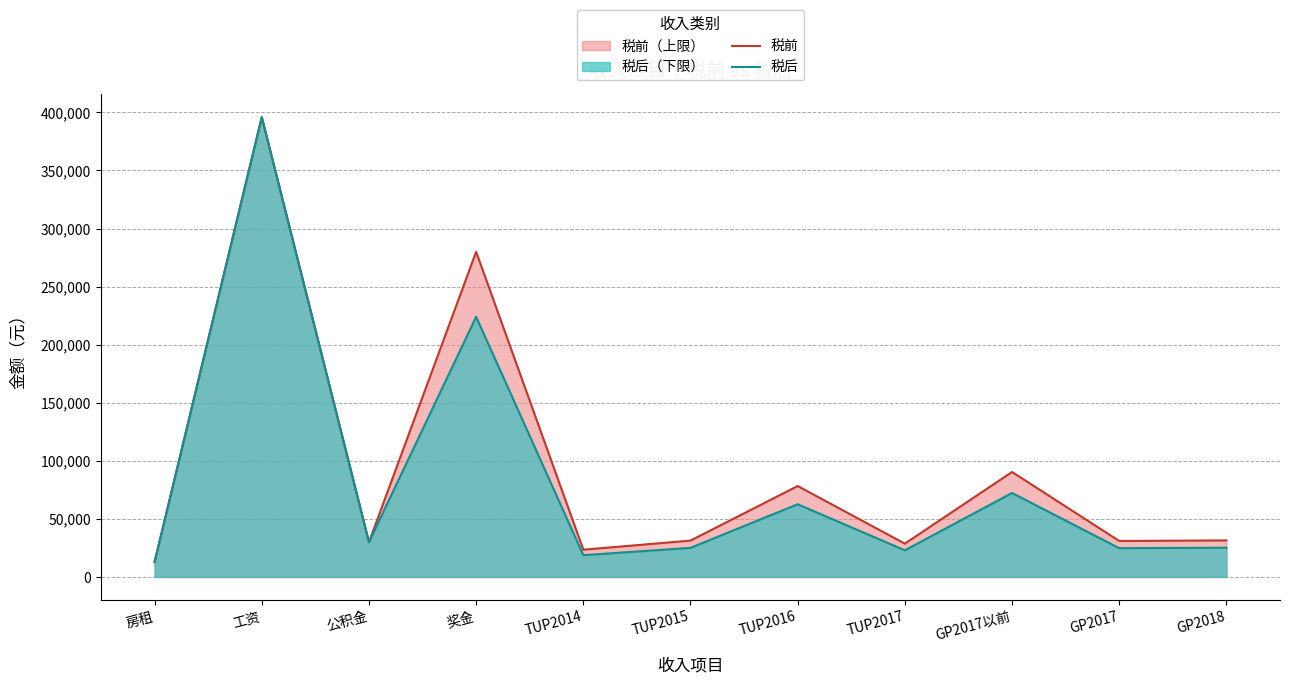

What is the sum of all 税后 values?

914676.8